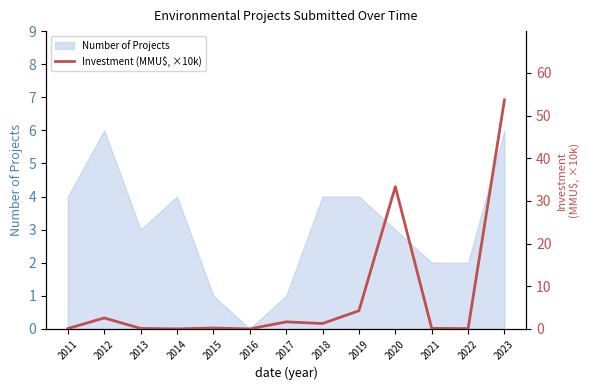

True or false: the data shows 0.4 at 2018.

False